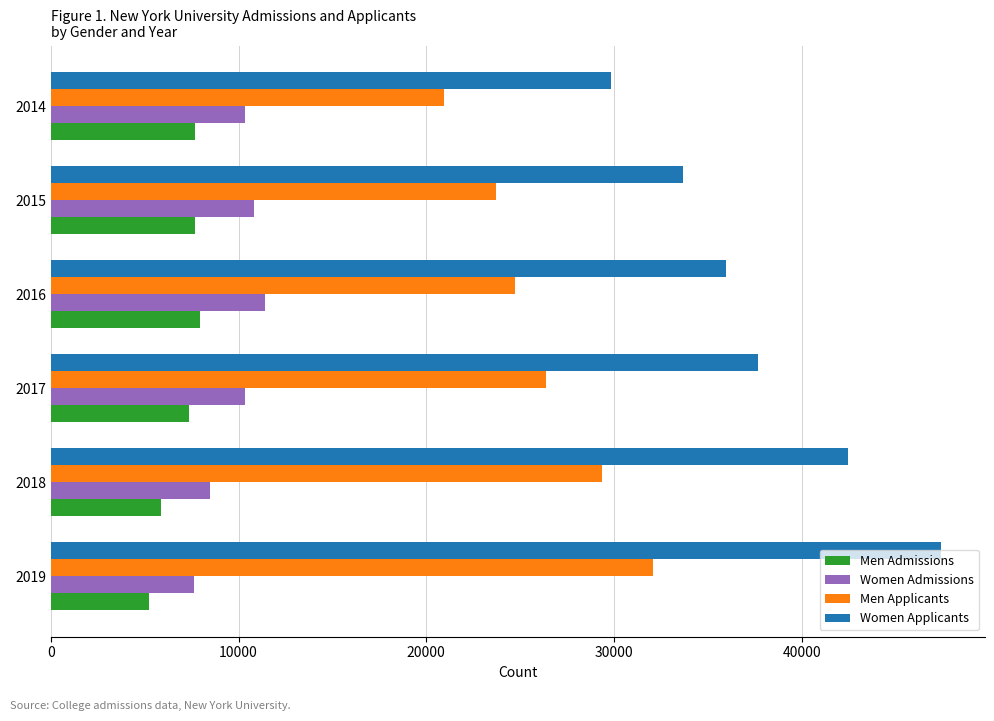

Is it true that Women Applicants equals 39156 at 2014?

False